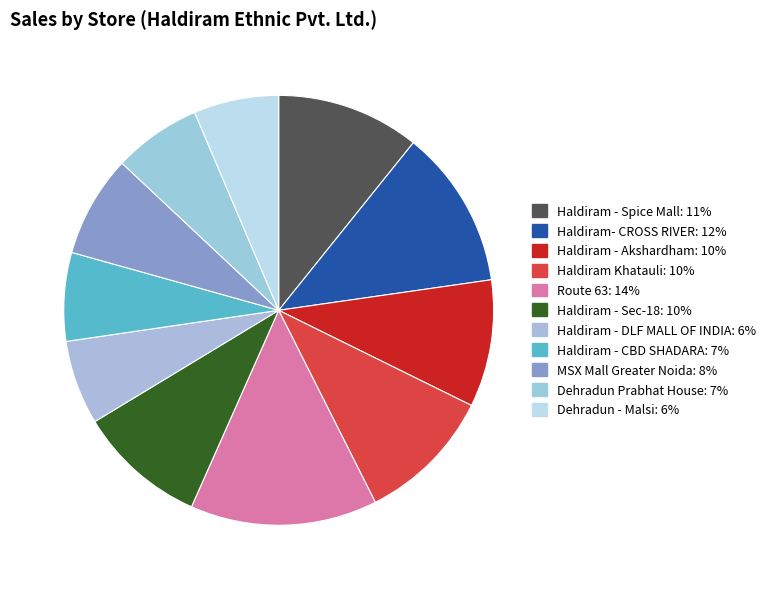

What percentage is the Dehradun Prabhat House slice, to the nearest percent?

7%